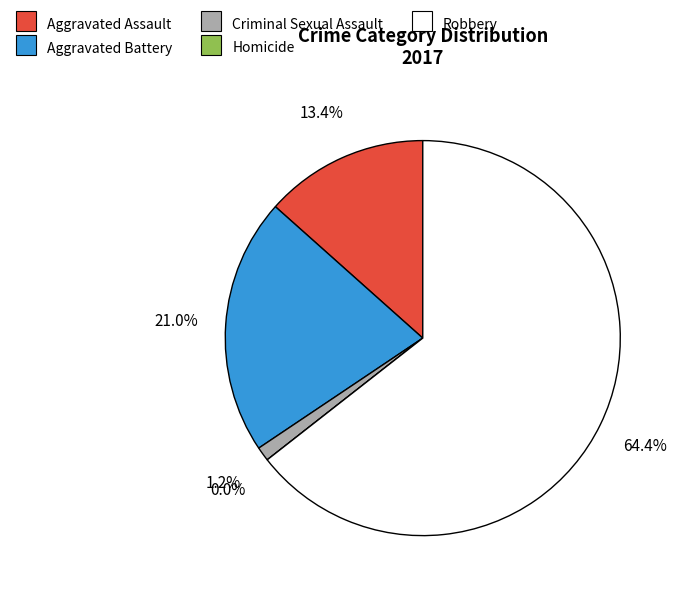

What is the majority slice?

Robbery